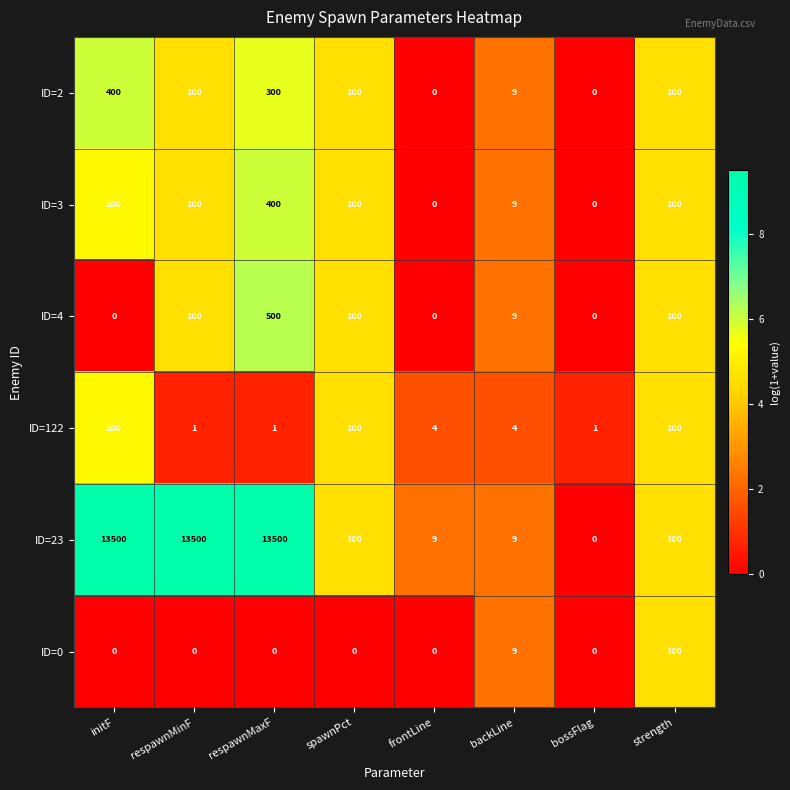

How many data points in ID=0 are above 0?

2